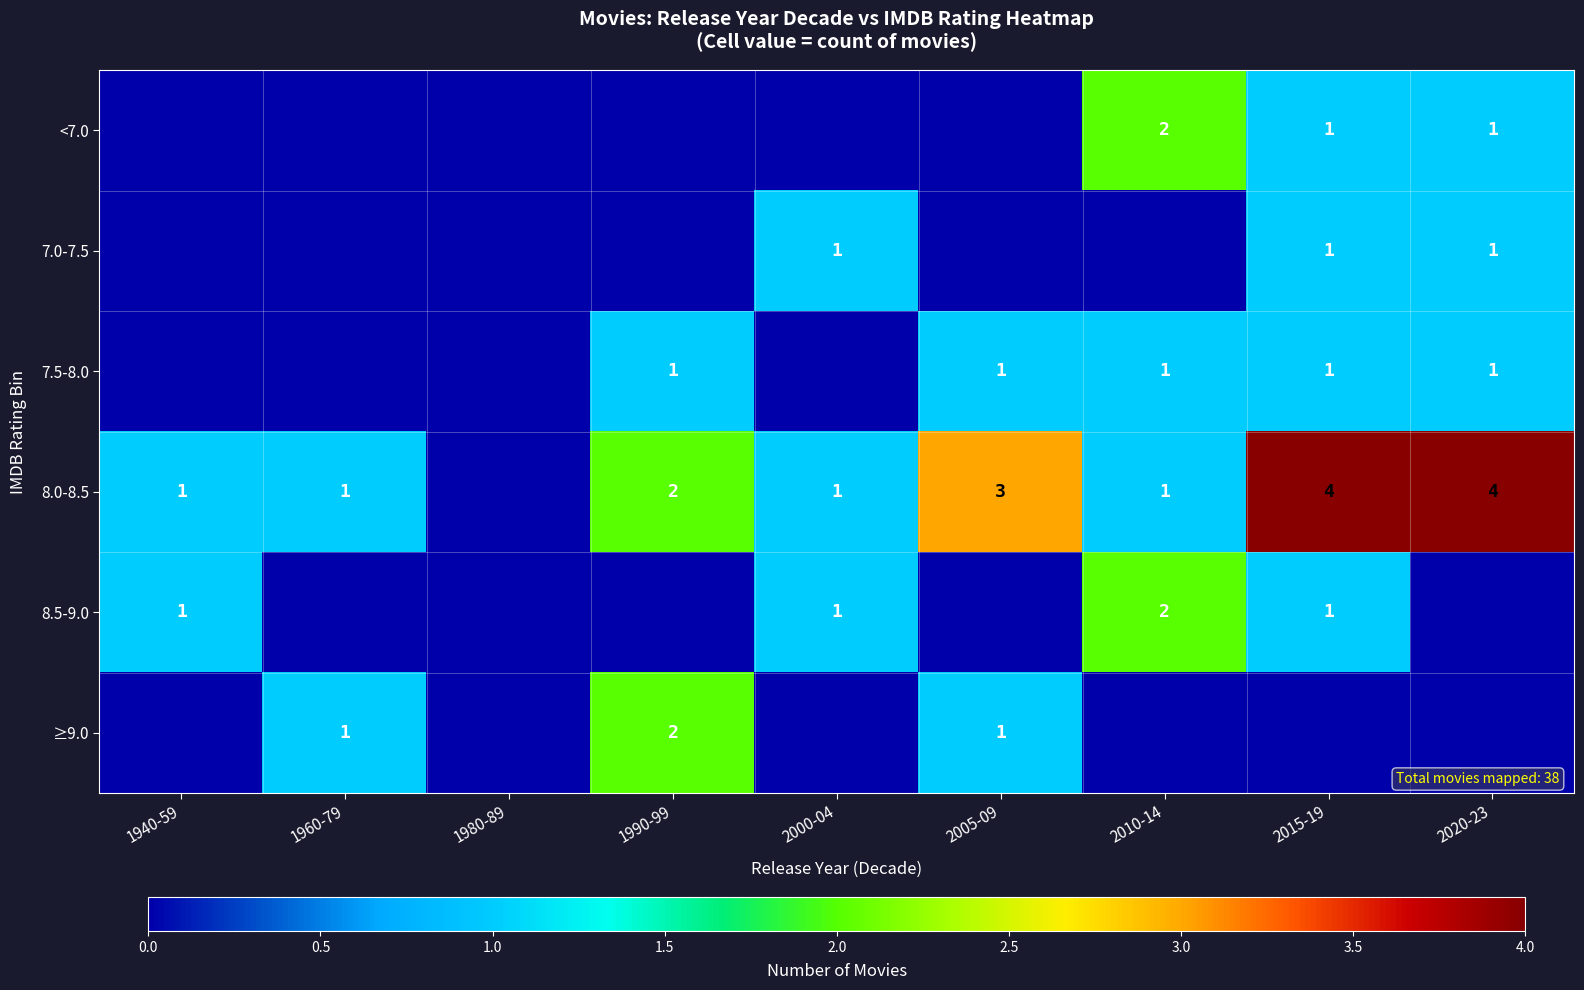

At how many categories does at least one series exceed 1?

5